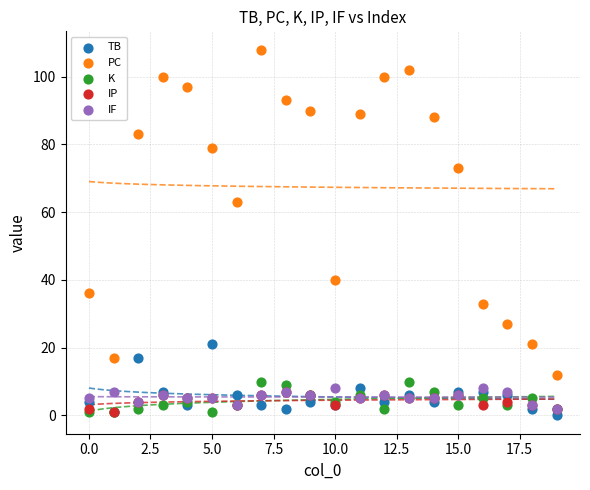

Which series reaches the maximum Y coordinate?

PC